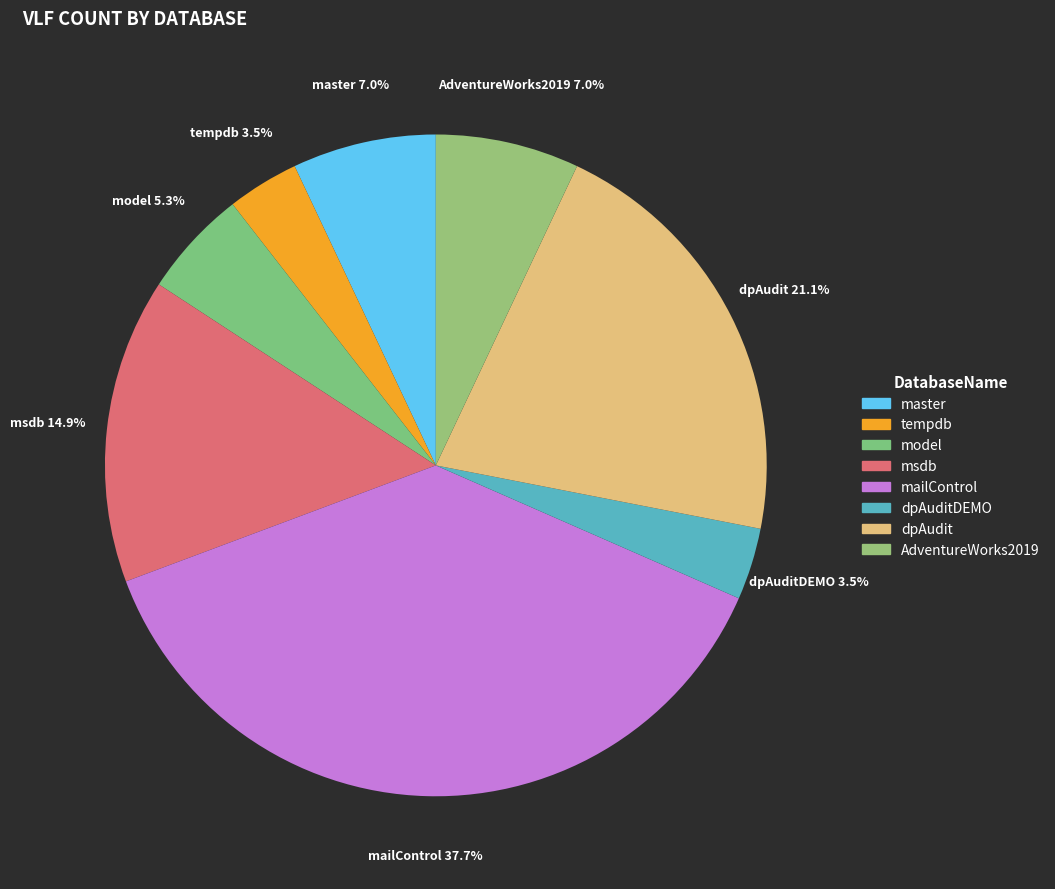

Does AdventureWorks2019 represent more than half of the total?

No